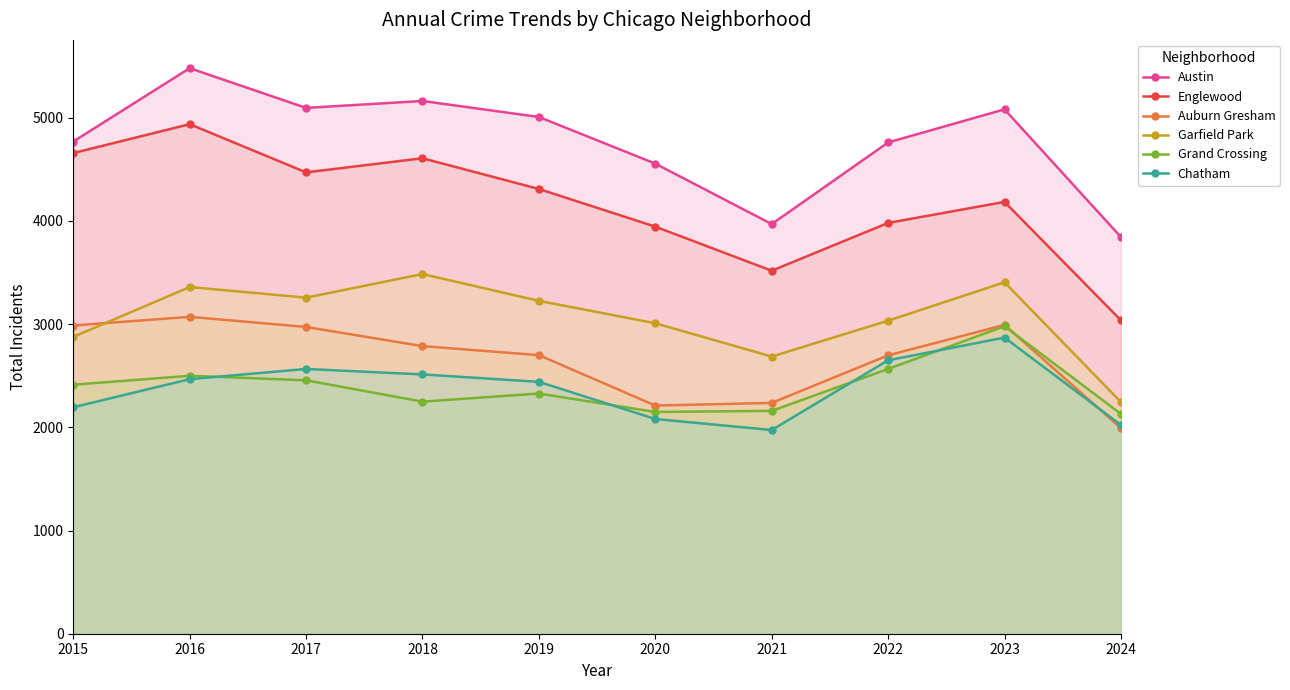

What is the sum of all Chatham values?

23780